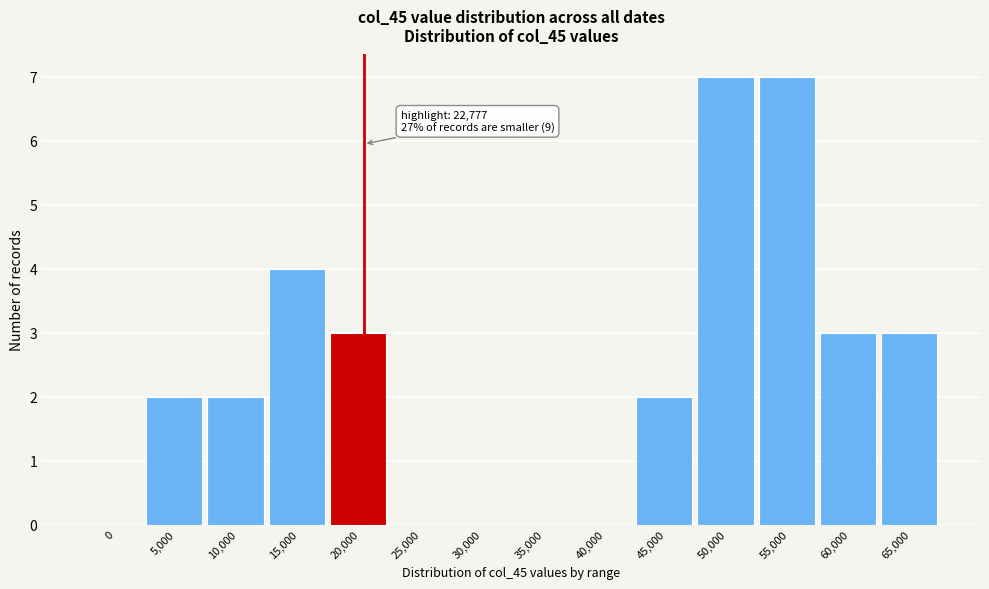

Reading left to right, list all the values displayed in this chart.

0=0	5,000=2	10,000=2	15,000=4	20,000=3	25,000=0	30,000=0	35,000=0	40,000=0	45,000=2	50,000=7	55,000=7	60,000=3	65,000=3